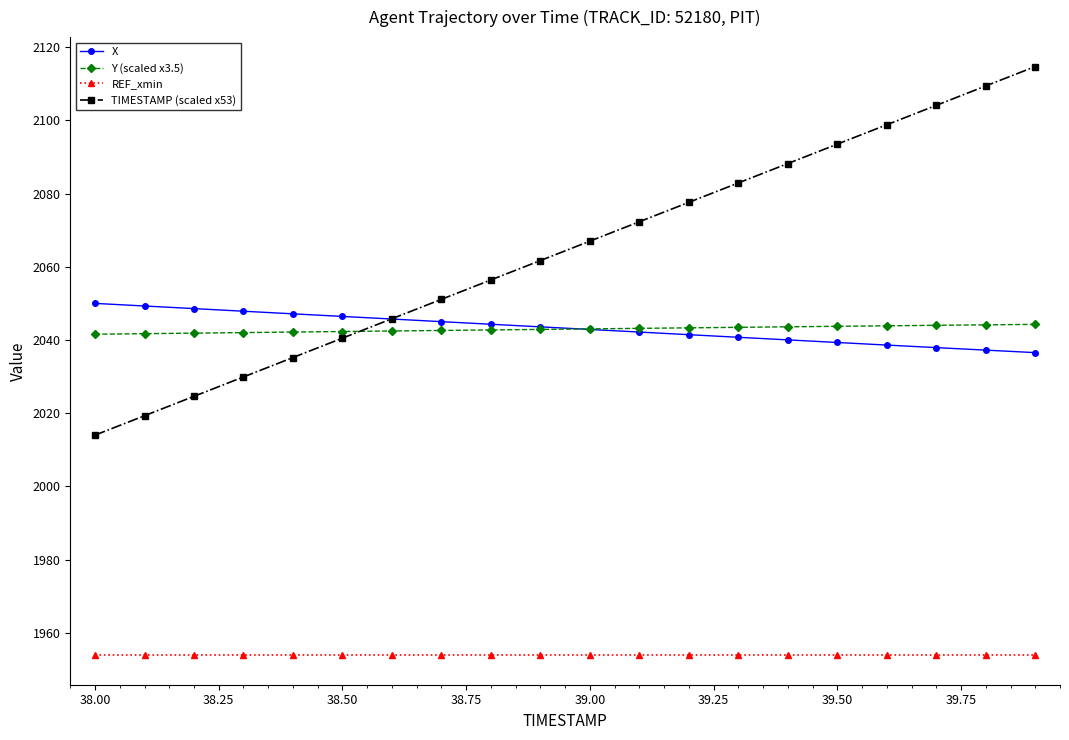

Which series has the widest spread of values?

TIMESTAMP (scaled x53)